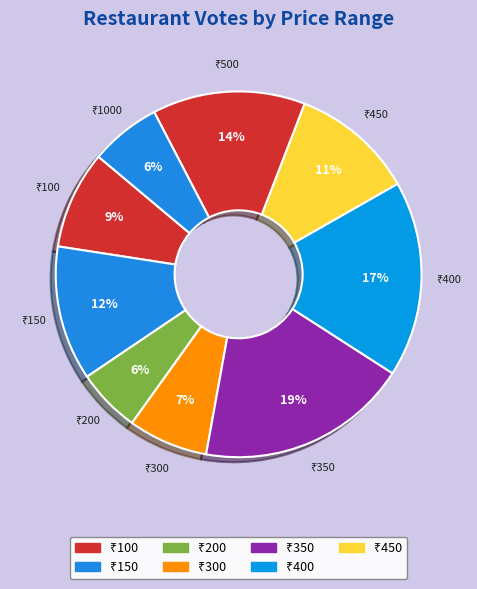

Count the number of slices in the pie.

9